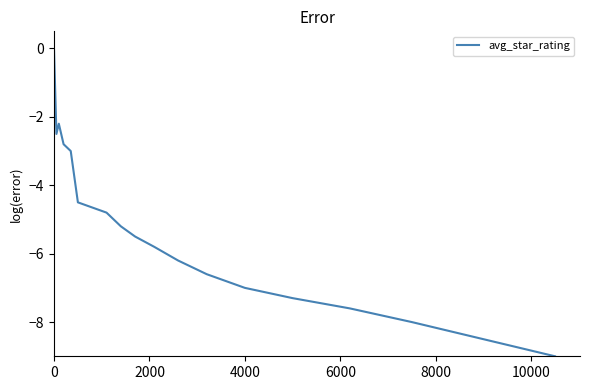

What is the minimum value shown in the chart?

-9.0